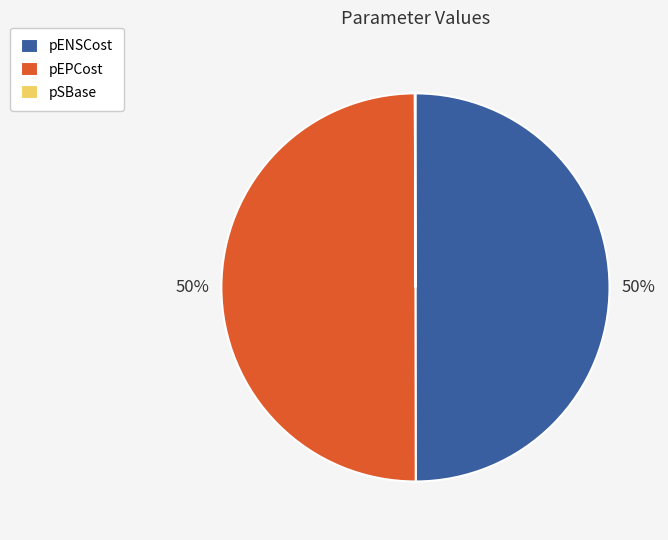

Is the sum of pEPCost and pENSCost greater than half?

Yes